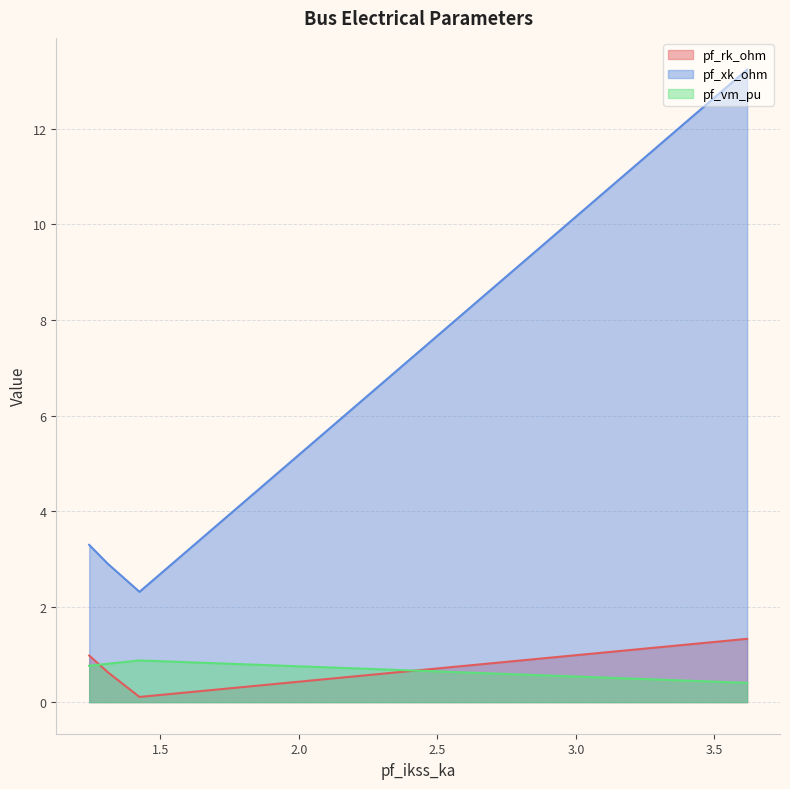

What is the smallest value displayed?

0.1